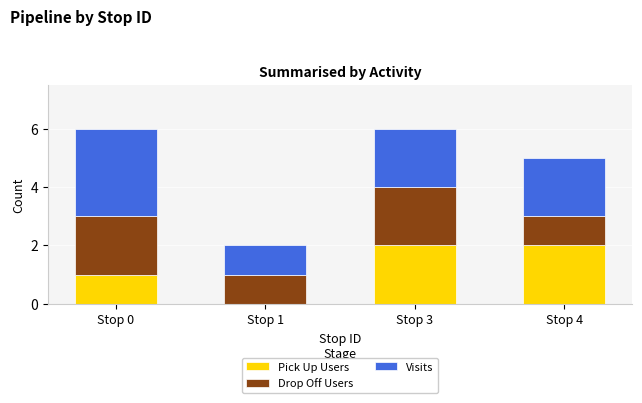

Reading left to right, what are the values for Pick Up Users?

Stop 0=1	Stop 1=0	Stop 3=2	Stop 4=2